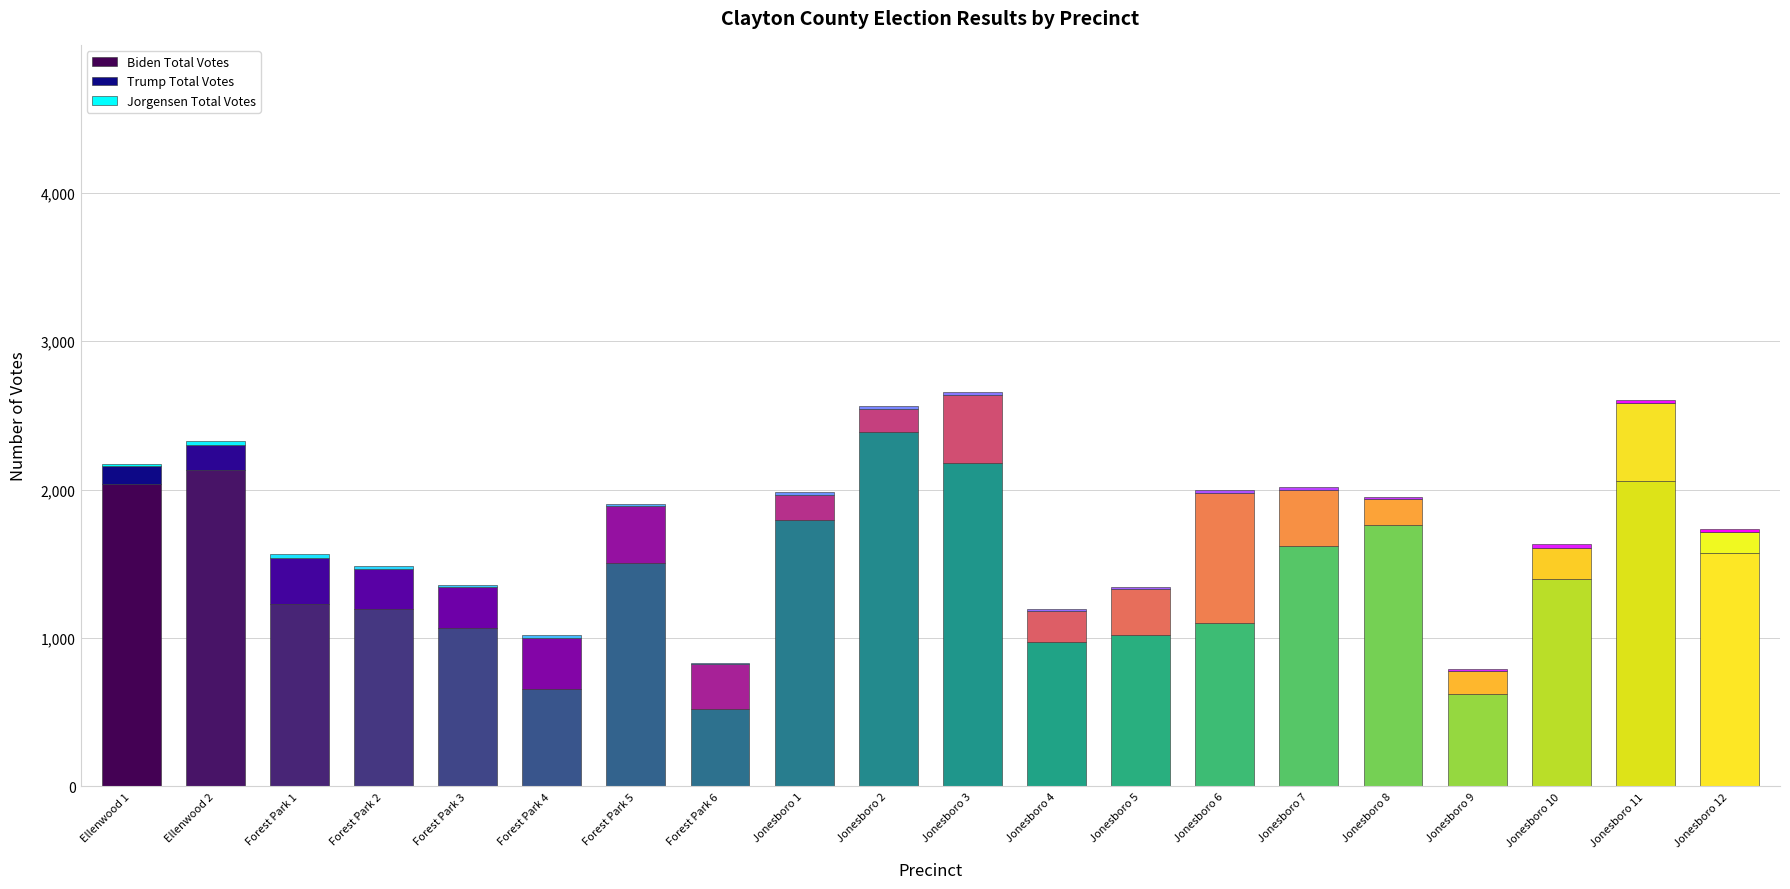

The value of Biden Total Votes at Forest Park 1 is 1227. True or false?

True